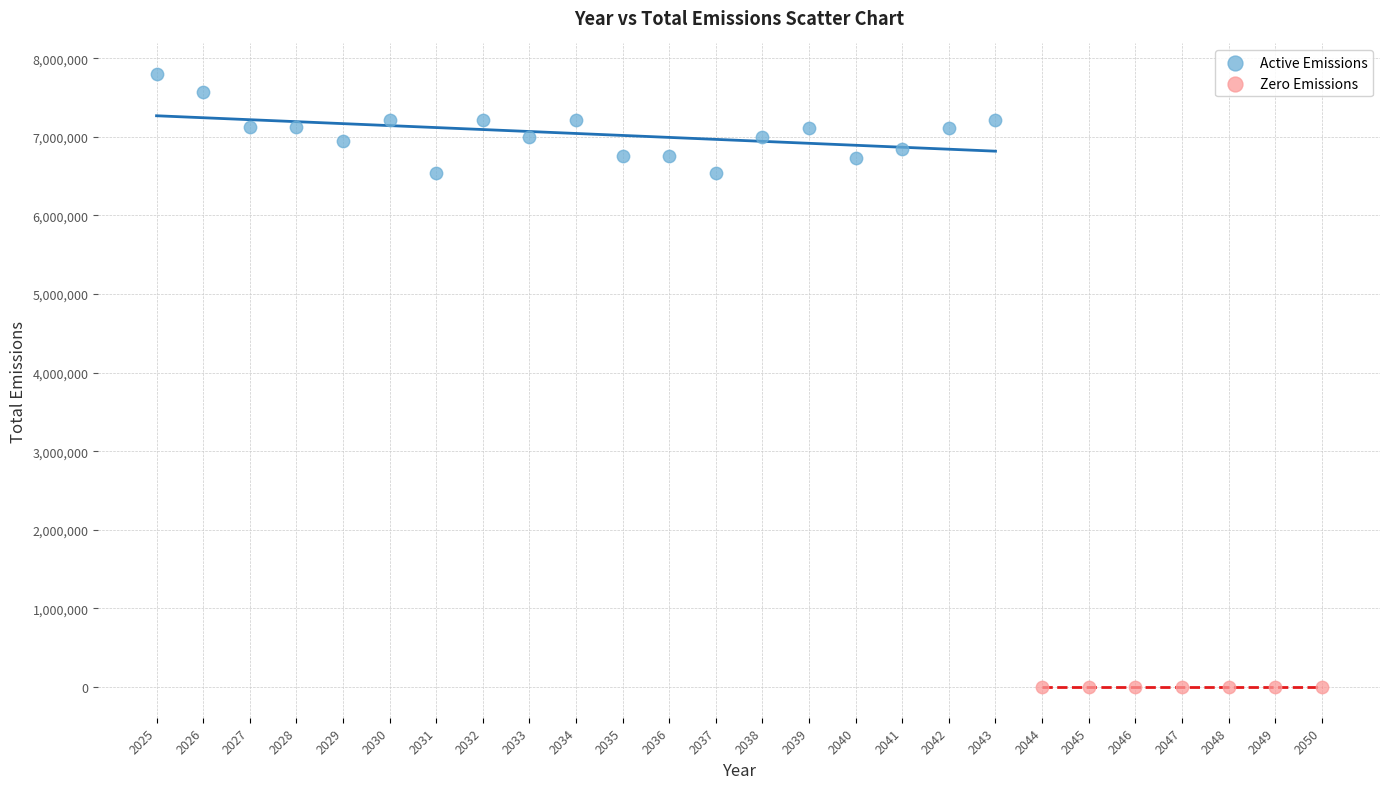

Which series reaches the maximum Y coordinate?

Active Emissions